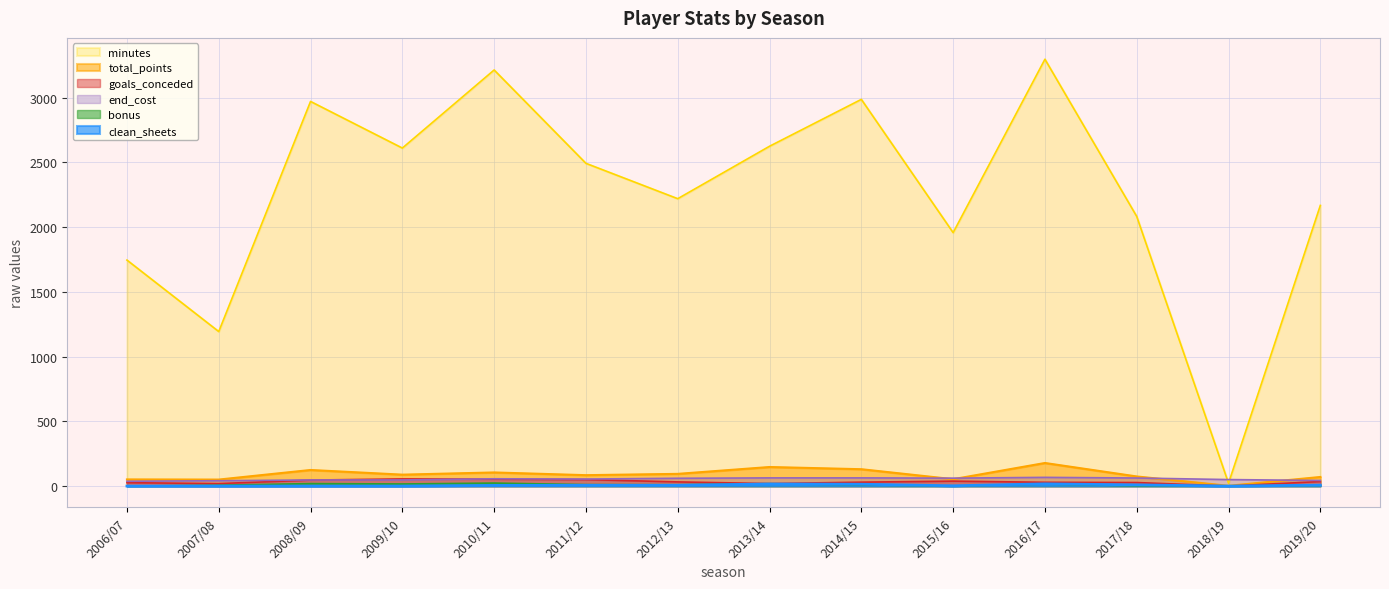

What is the total value across all series at 2011/12?

2697